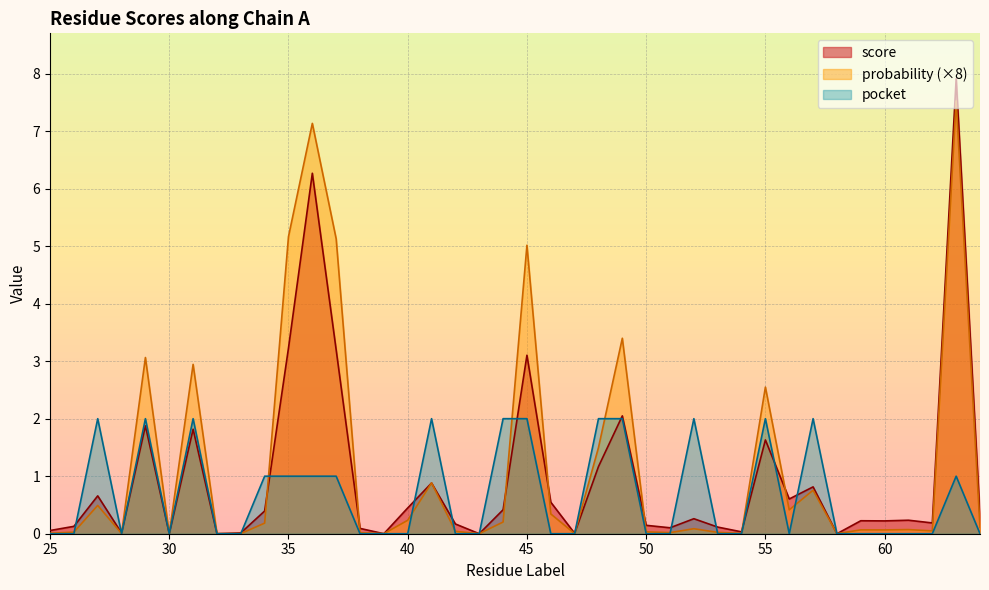

Which category has the lowest value in the pocket series?

25